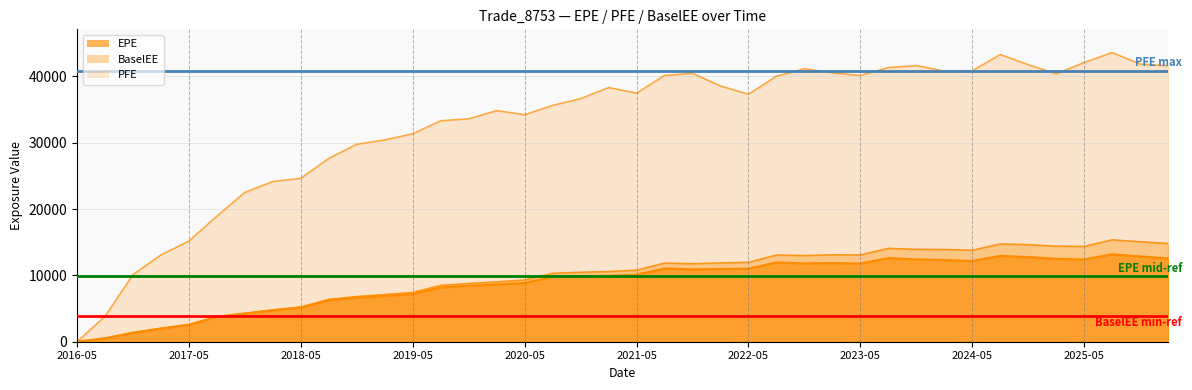

Is the value of EPE mid-ref at 2017-05 greater than the value of PFE max at 2016-05?

No